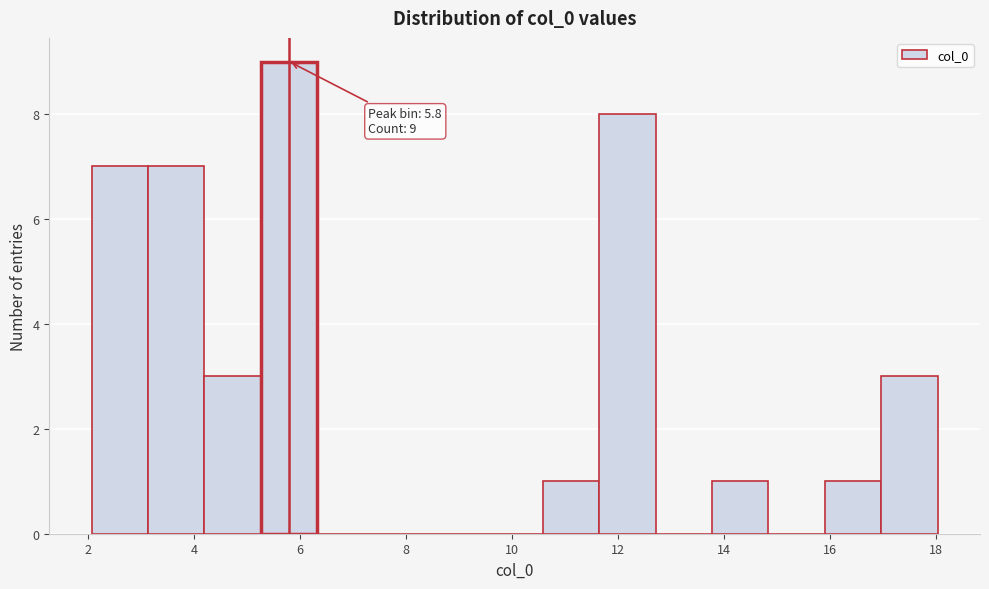

Over which range of the x-axis is the bar tallest?

5.2 to 6.4